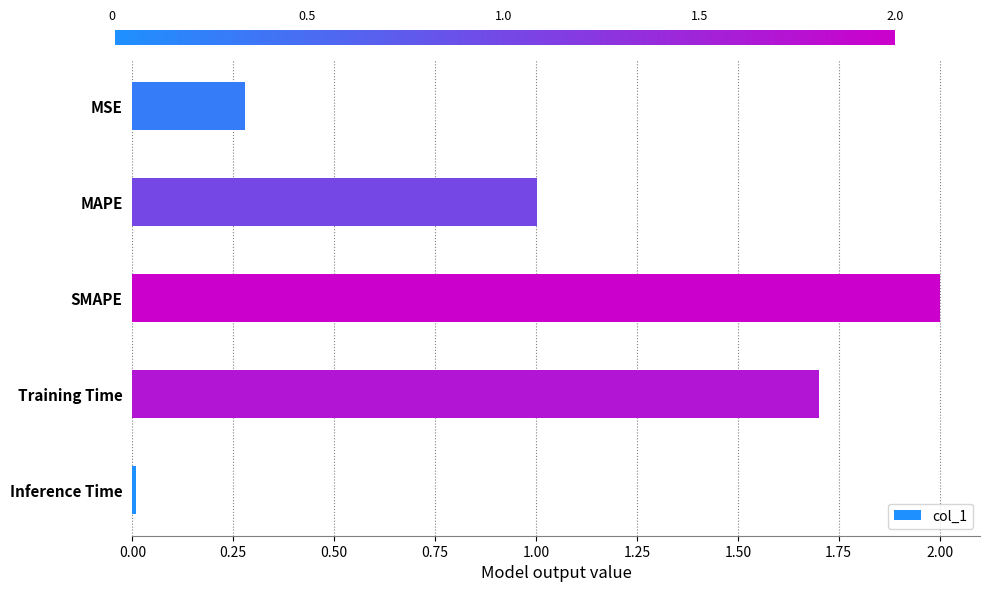

What is the sum of all values?

5.0